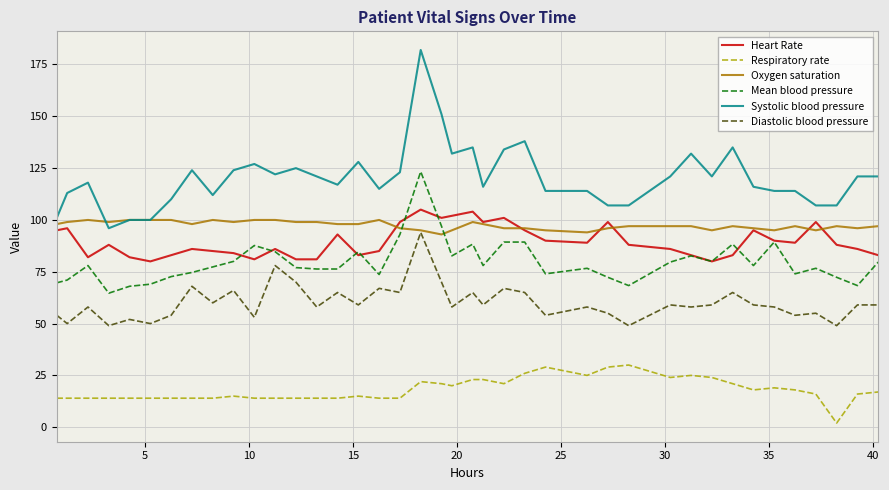

True or false: Systolic blood pressure and Respiratory rate cross at least once.

False